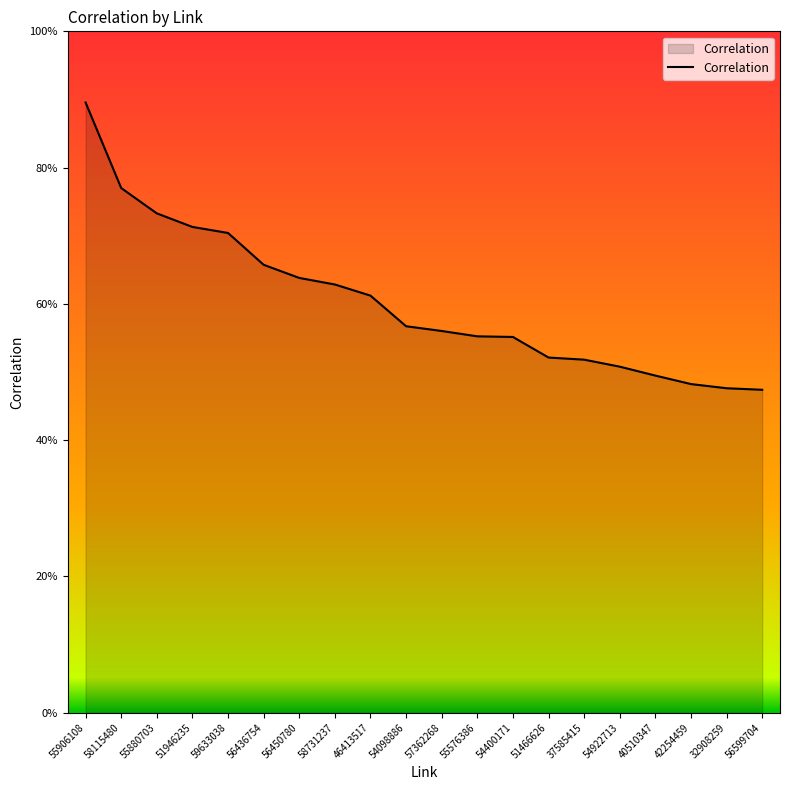

Does the chart have visible grid lines?

No